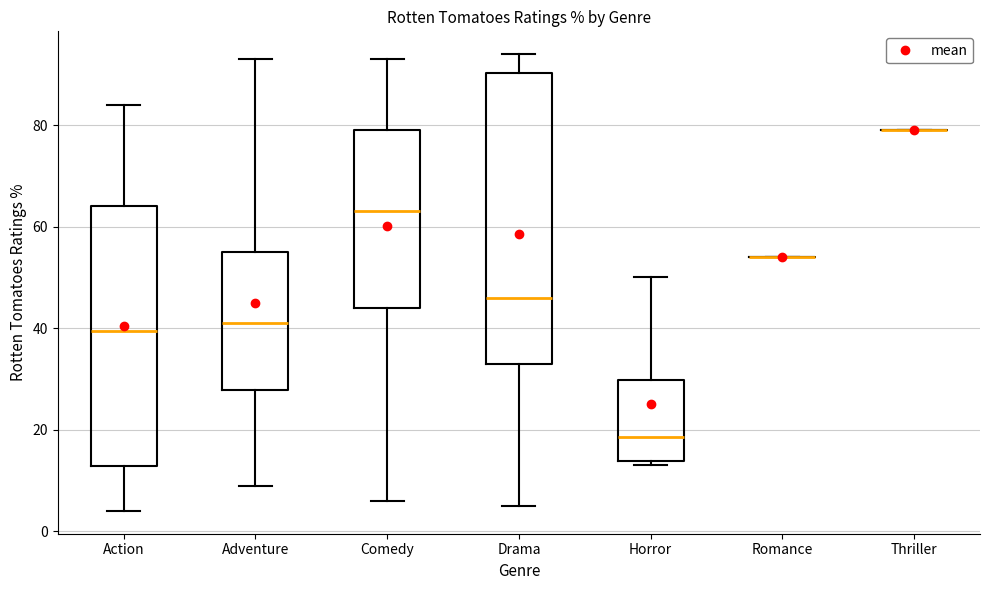

Reading left to right, read every box against the y-axis: the position of its median line, the range the box covers, and the ends of its whiskers. The values are not printed on the chart, so give them approximately, as read against the axis.

Action: median 40, box 12 to 64, whiskers 4 to 84
Adventure: median 42, box 28 to 56, whiskers 10 to 94
Comedy: median 64, box 44 to 80, whiskers 6 to 94
Drama: median 46, box 34 to 90, whiskers 6 to 94
Horror: median 18, box 14 to 30, whiskers 14 (just below the box's lower edge) to 50
Romance: box collapsed to a line at 54, whiskers 54 to 54
Thriller: box collapsed to a line at 80, whiskers 80 to 80